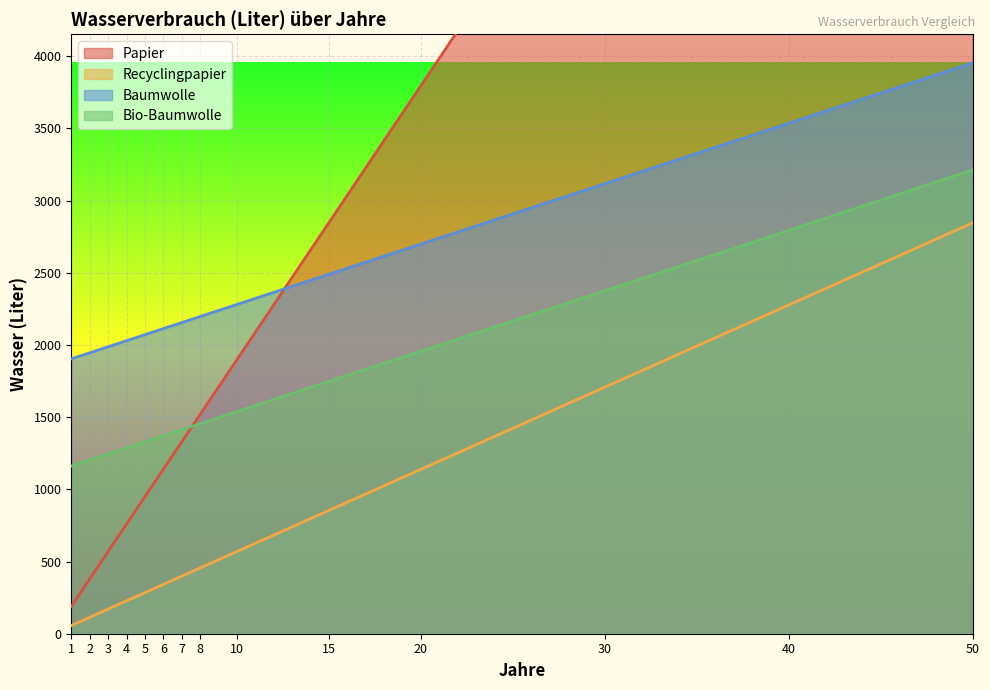

What are all the series names shown in the legend?

Papier, Recyclingpapier, Baumwolle, Bio-Baumwolle